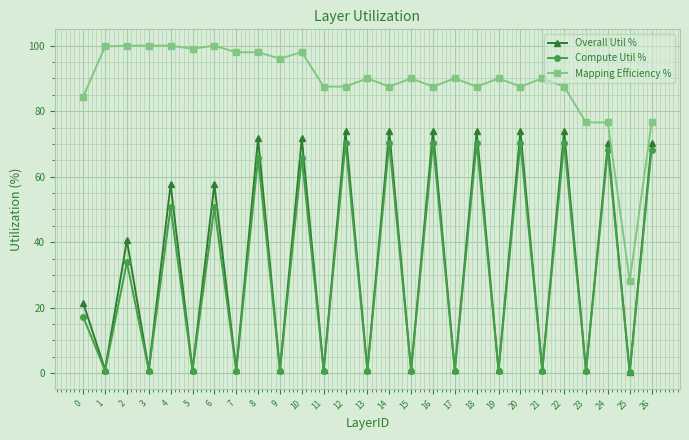

True or false: Compute Util % has more than 2 interior local peaks.

True